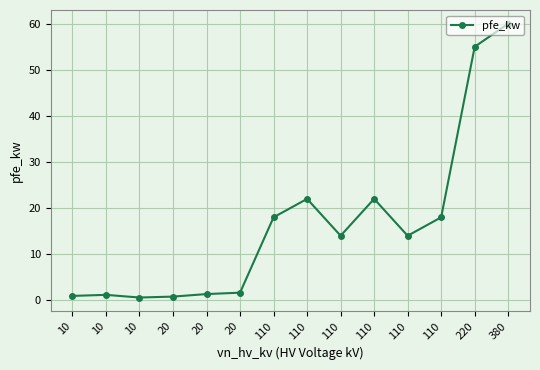

Count the number of categories in the chart.

14